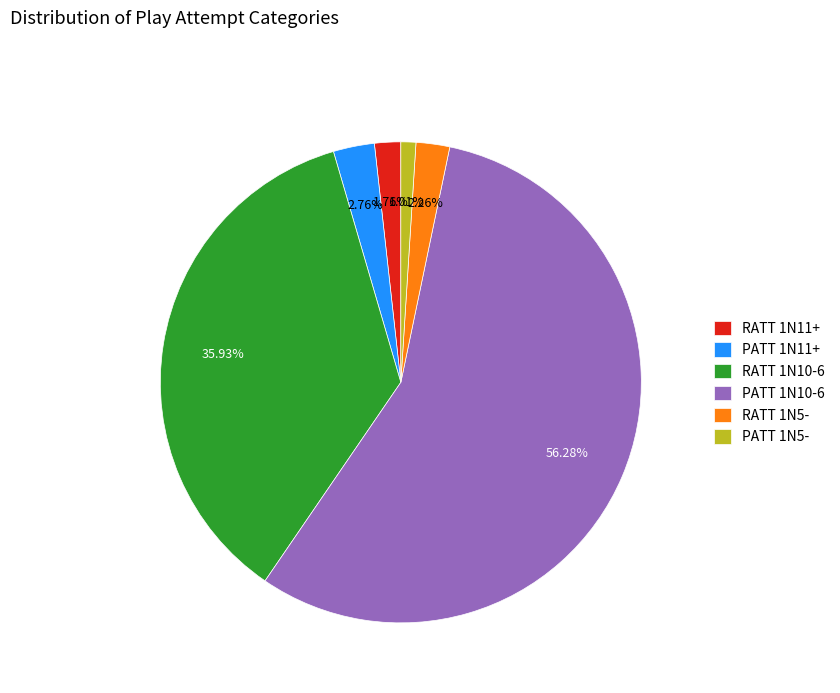

Which slice is the largest?

PATT 1N10-6